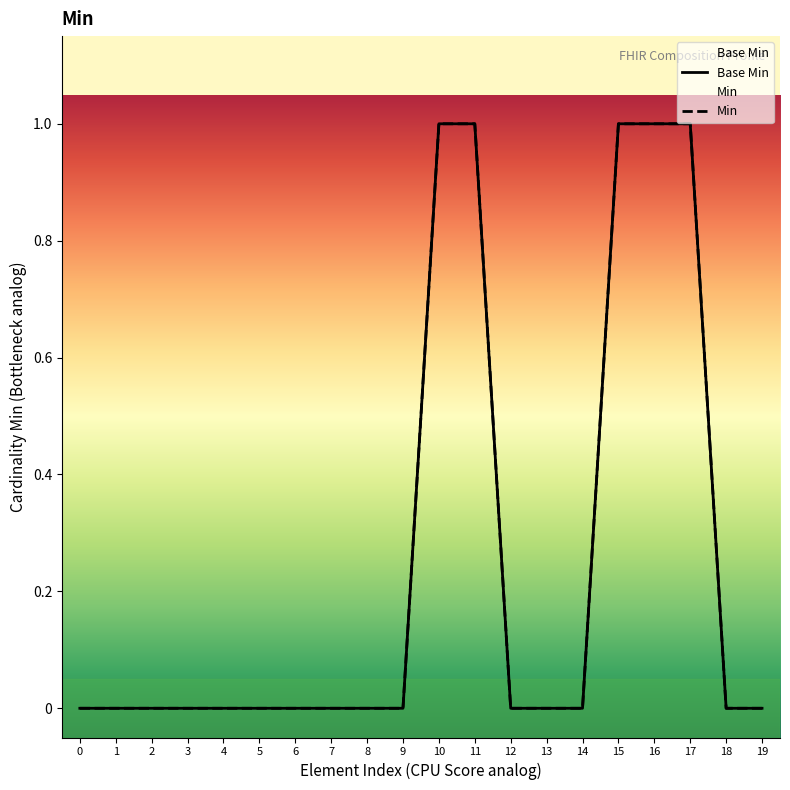

At which category does the chart reach its peak across all series?

10